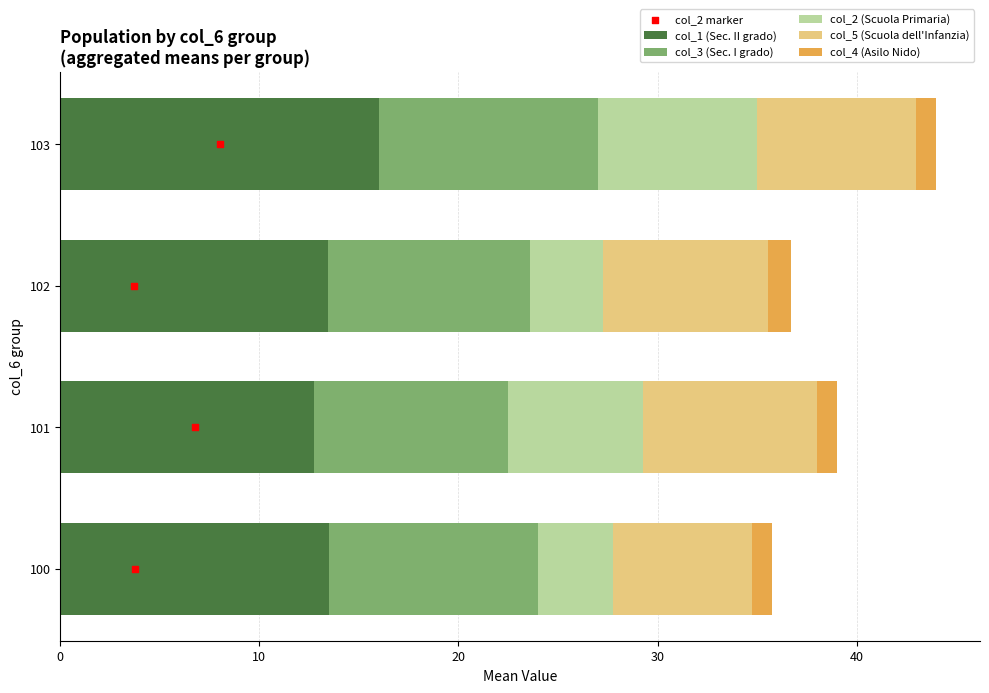

Which series contains the highest Y value?

col_1 (Sec. II grado)